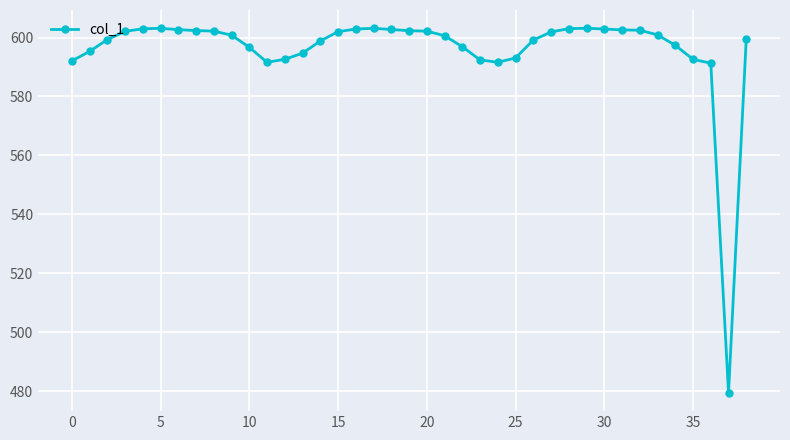

Does the chart display data point markers on the line(s)?

Yes